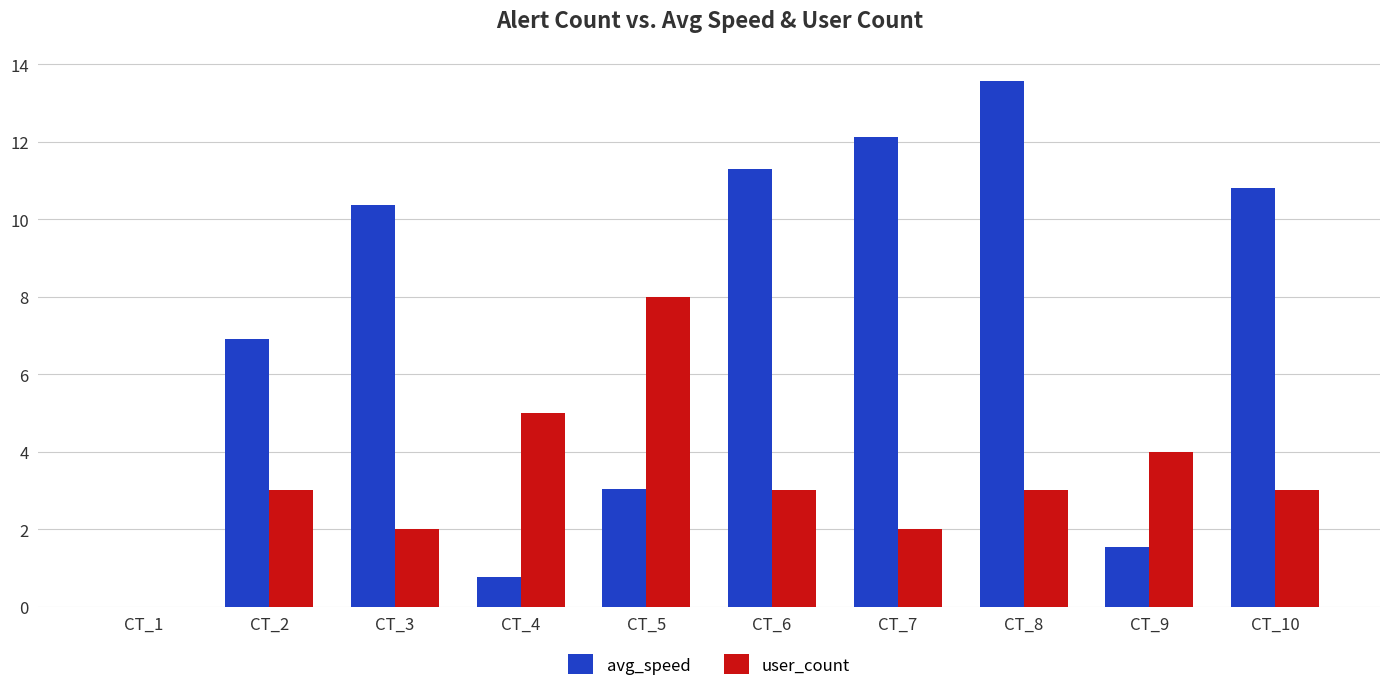

What is the total value across all series at CT_3?

12.4